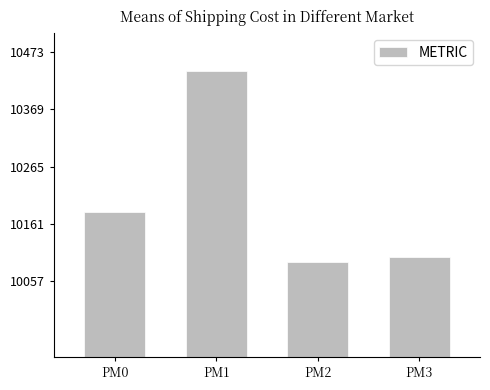

Approximately how many times larger is the value at PM0 compared to PM1?

1.0